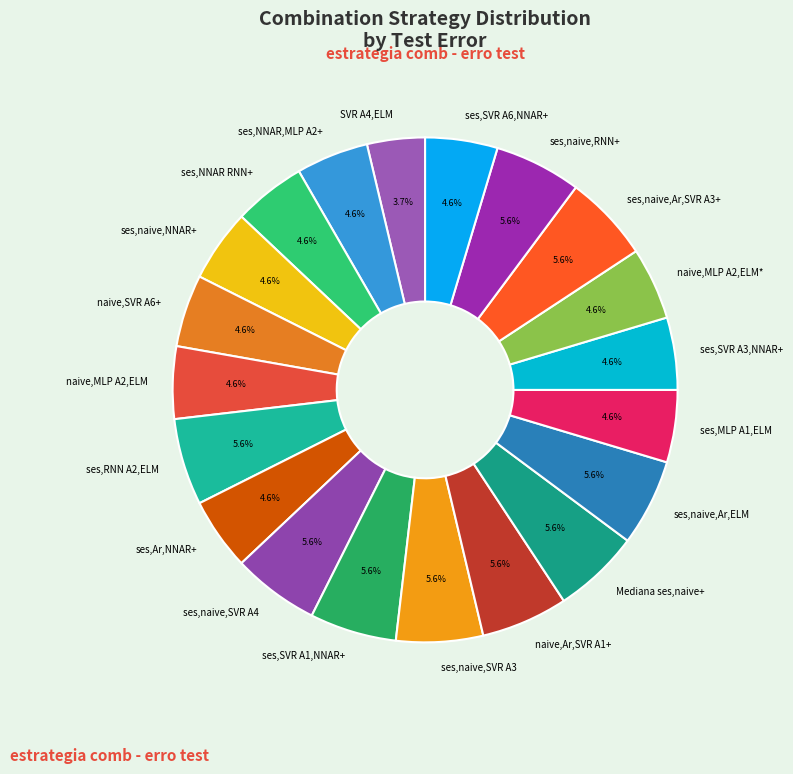

What is the smallest slice in the pie chart?

SVR A4,ELM